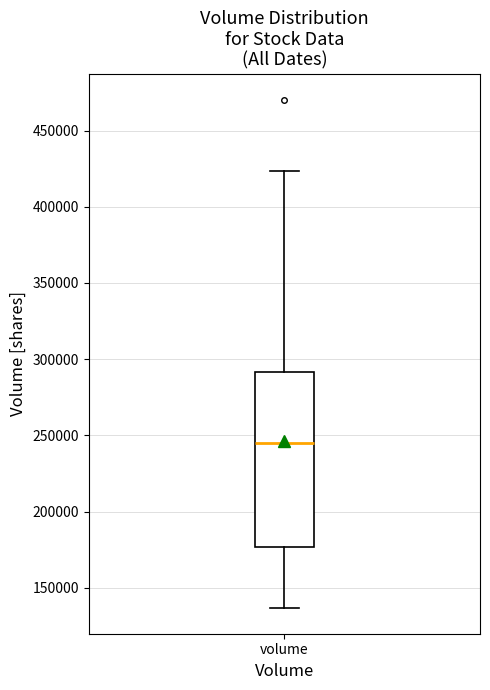

Read this box plot against the y-axis: the position of the median line, the range covered by the box, and the ends of both whiskers. The values are not printed on the chart, so give them approximately, as read against the axis.

median 245000, box 175000 to 290000, whiskers 135000 to 425000